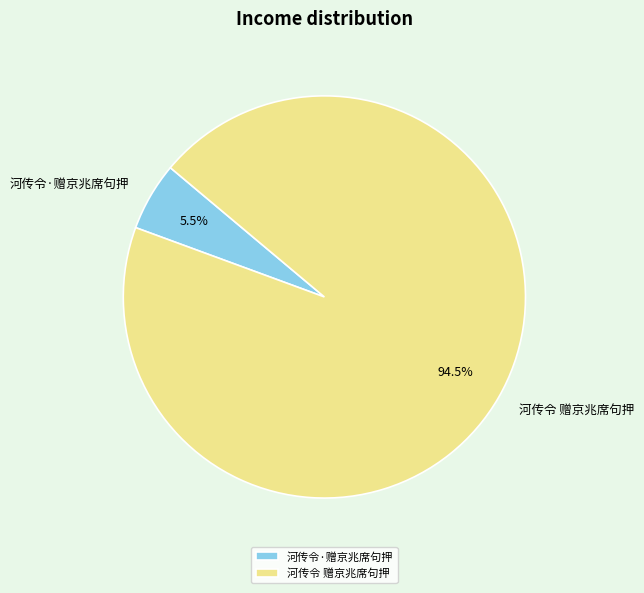

Is it true that 河传令 赠京兆席句押 is 99% of the pie?

False